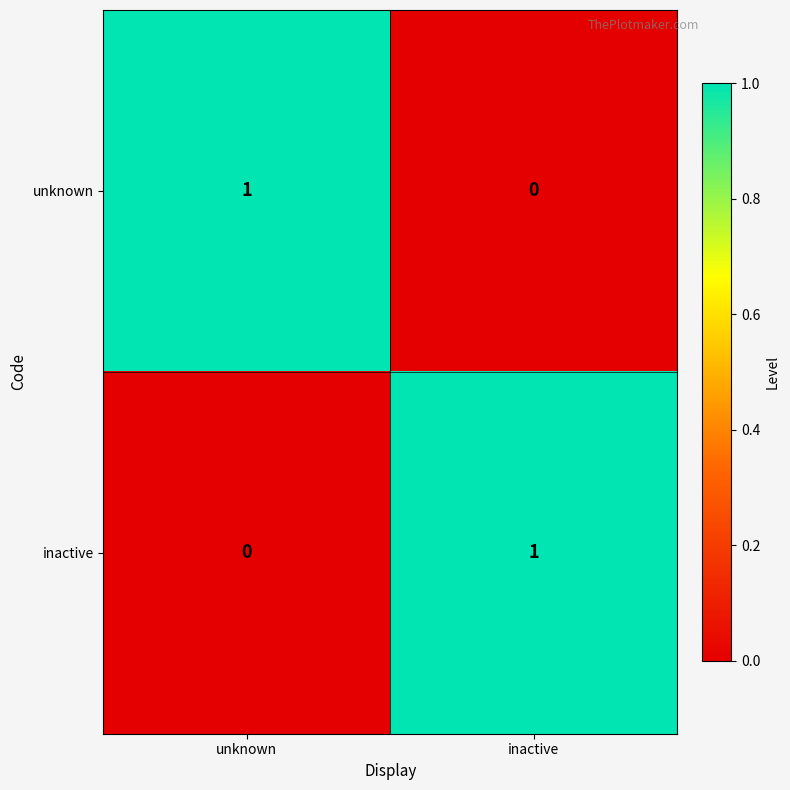

Is it true that inactive equals 0 at inactive?

False